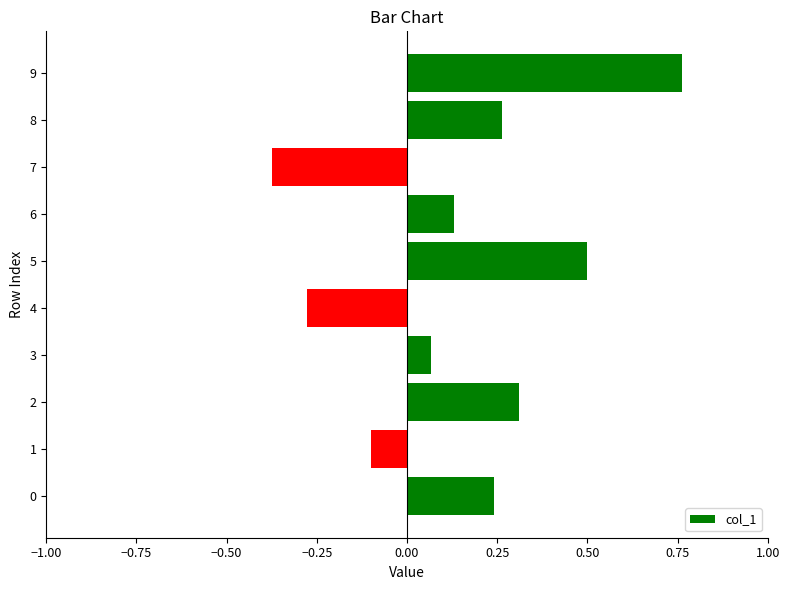

How many distinct data groups are displayed?

1